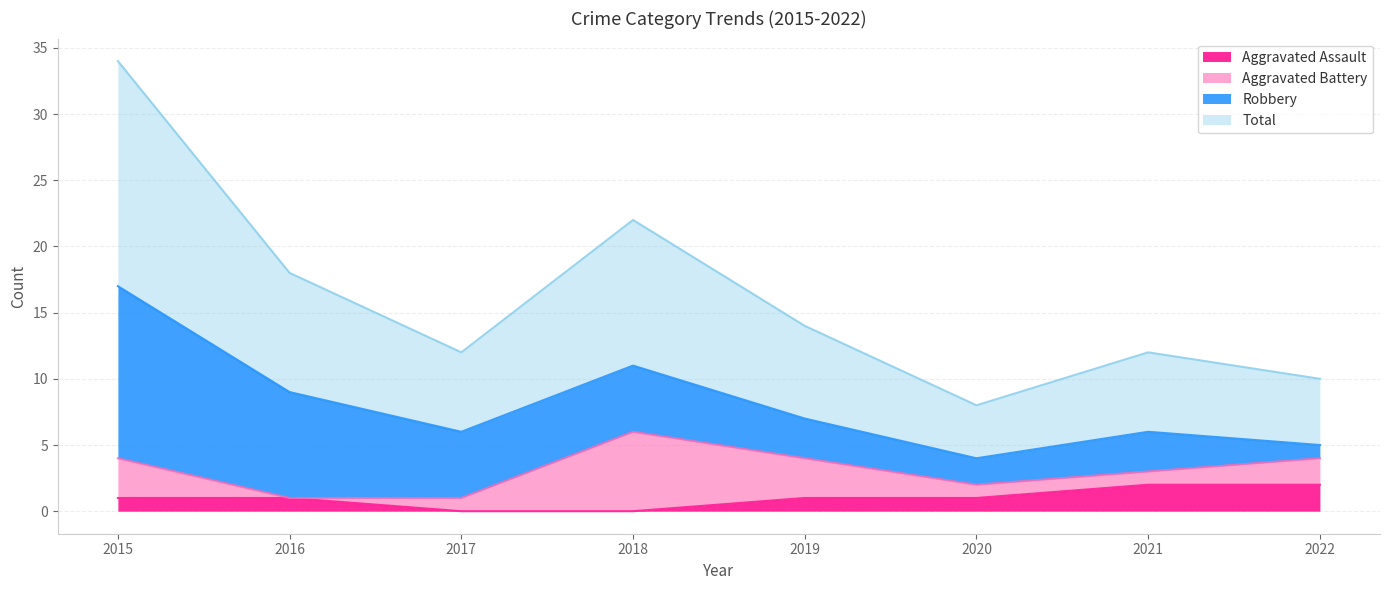

What is the difference between the highest and lowest values at 2018?

11